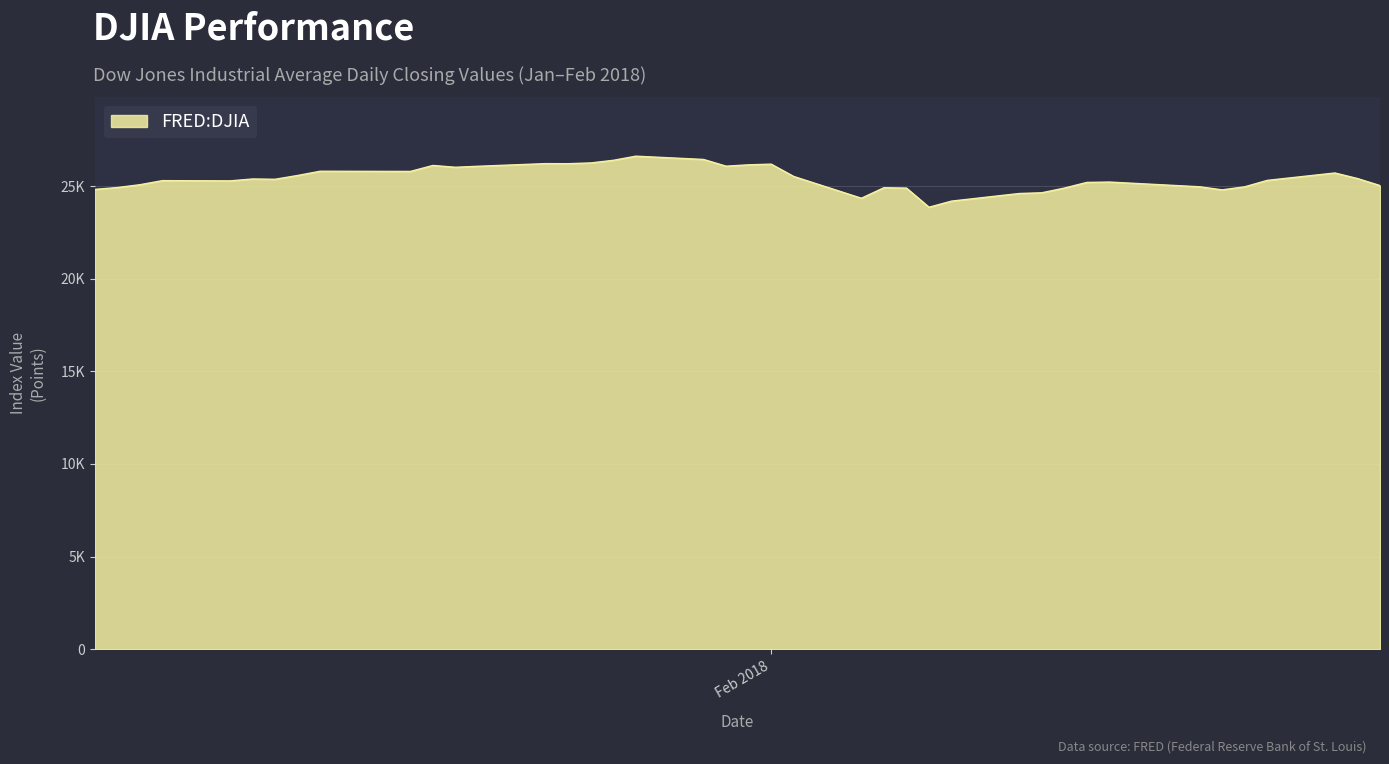

Rank the categories by value from highest to lowest.

2018-01-26, 2018-01-29, 2018-01-25, 2018-01-24, 2018-01-22, 2018-01-23, 2018-02-01, 2018-01-31, 2018-01-17, 2018-01-30, 2018-01-19, 2018-01-18, 2018-01-12, 2018-01-16, 2018-02-26, 2018-01-11, 2018-02-02, 2018-02-27, 2018-01-09, 2018-01-10, 2018-02-23, 2018-01-05, 2018-01-08, 2018-02-16, 2018-02-15, 2018-01-04, 2018-02-28, 2018-02-20, 2018-02-22, 2018-01-03, 2018-02-06, 2018-02-14, 2018-02-07, 2018-01-02, 2018-02-21, 2018-02-13, 2018-02-12, 2018-02-05, 2018-02-09, 2018-02-08